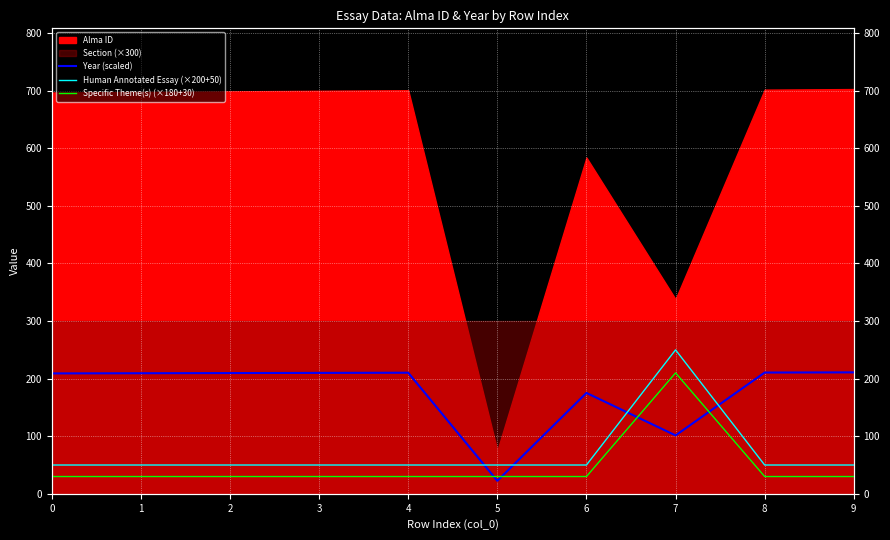

What is the sum of all Specific Theme(s) (×180+30) values?

480.0